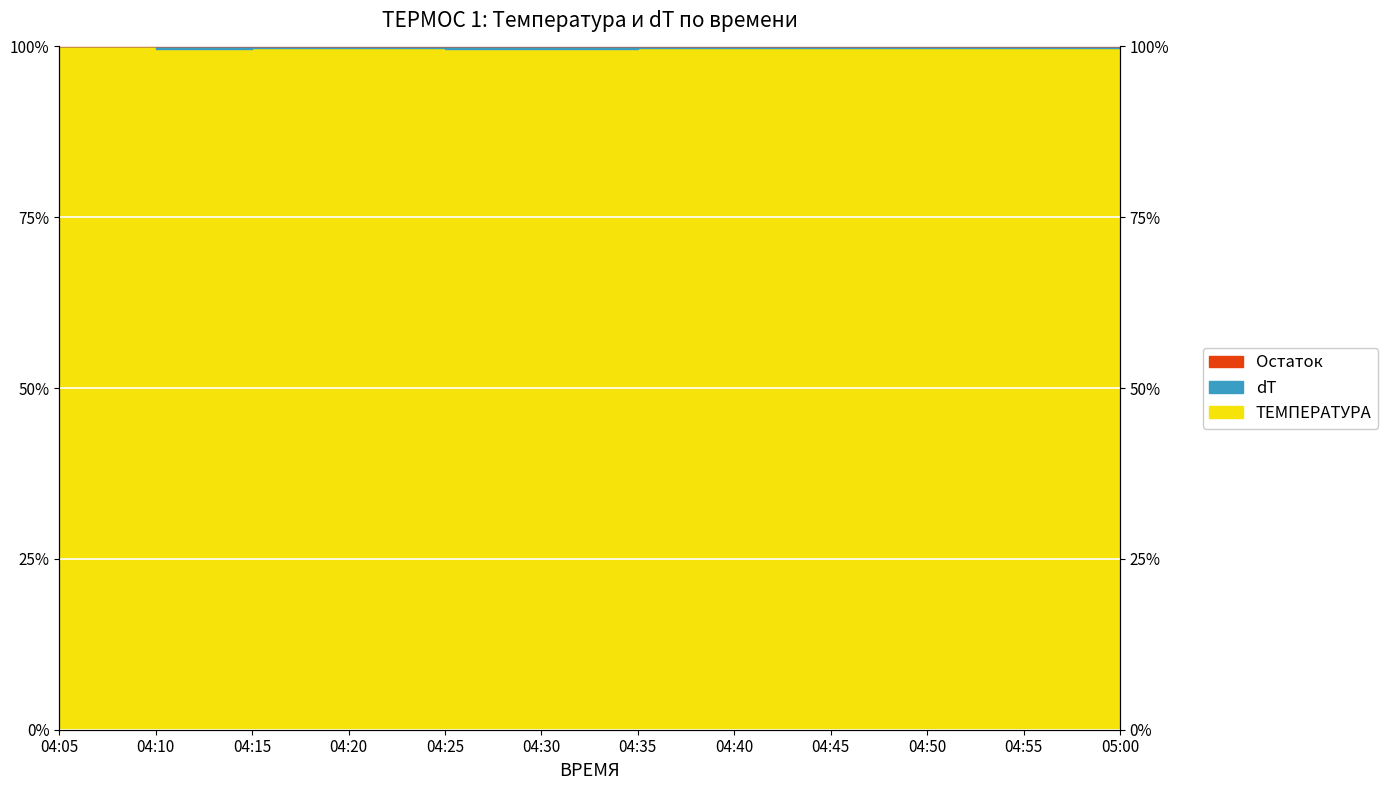

How many interior local peaks (higher than both neighbors) does the data have?

2